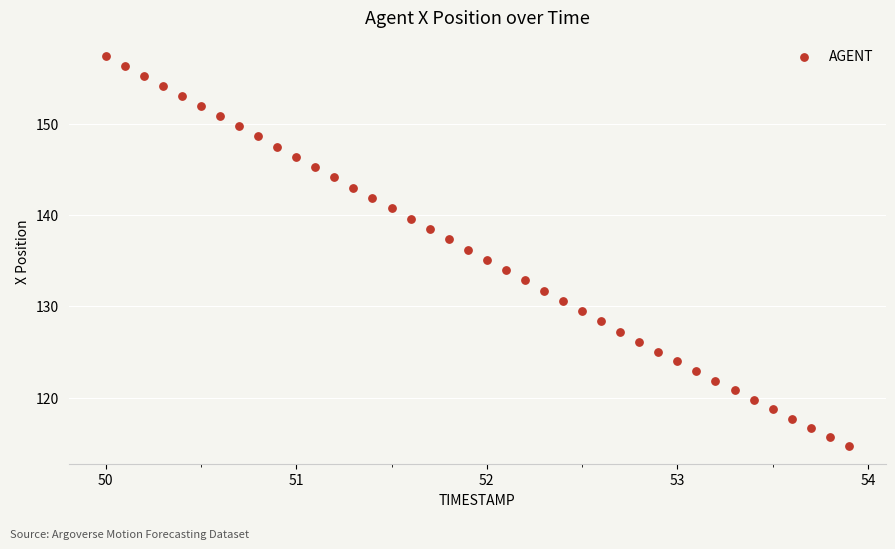

What is the range of X values (max minus min)?

3.9